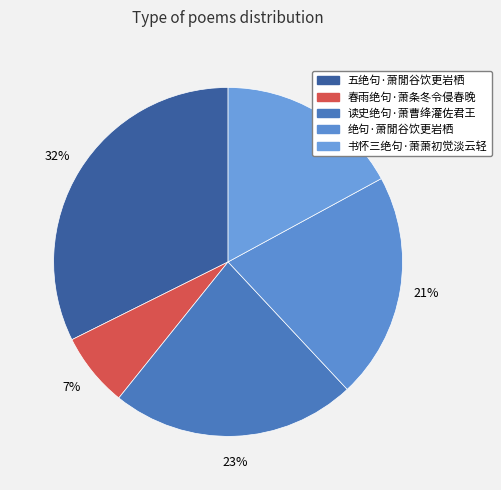

Which category has the smallest portion of the pie?

春雨绝句·萧条冬令侵春晚